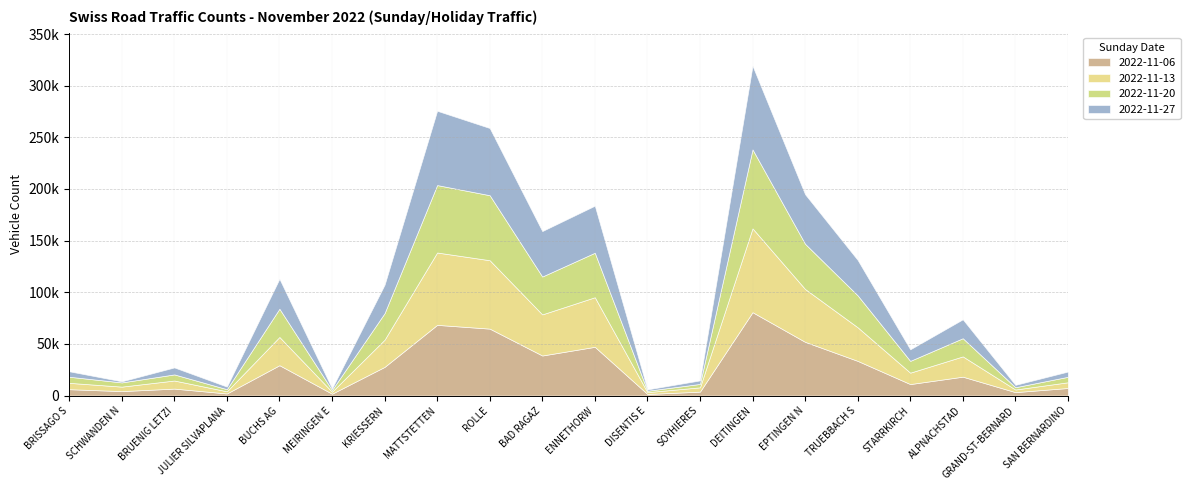

How many lines are shown in the chart?

4